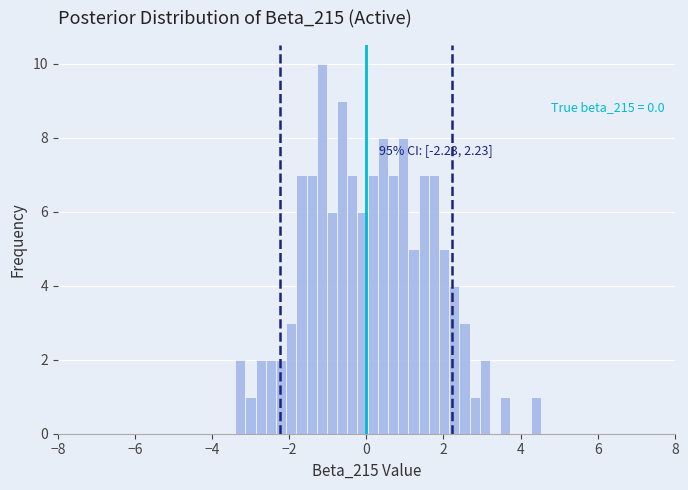

Around what value on the x-axis is the tallest bar? Give the approximate position of its centre, as read against the axis.

-1.2